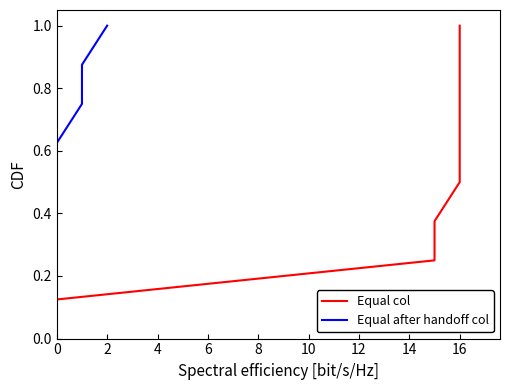

Which has a higher value, 16 or 0?

16